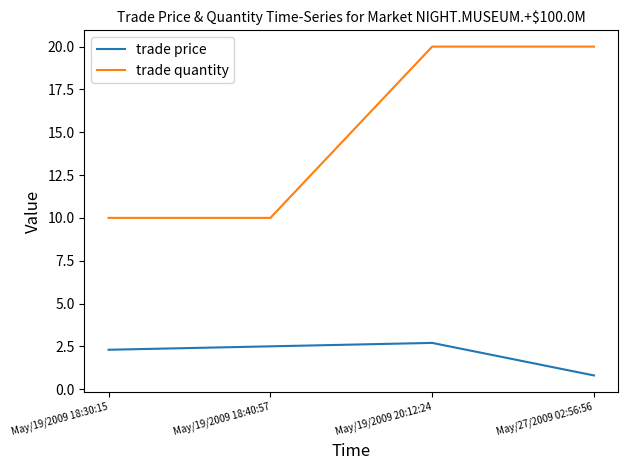

Which series has the largest total across all categories?

trade quantity